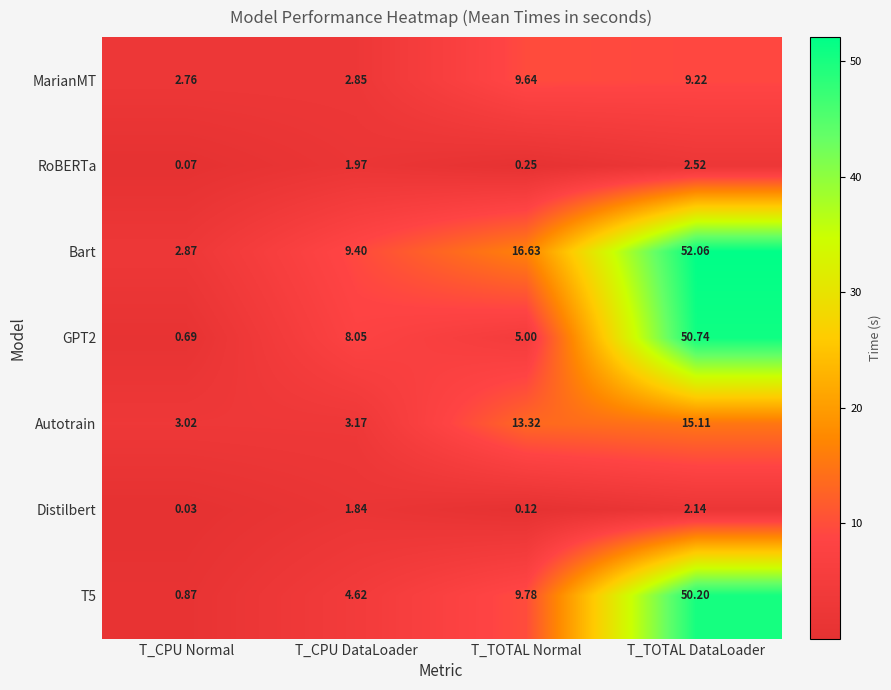

At which category does the chart reach its peak across all series?

T_TOTAL DataLoader